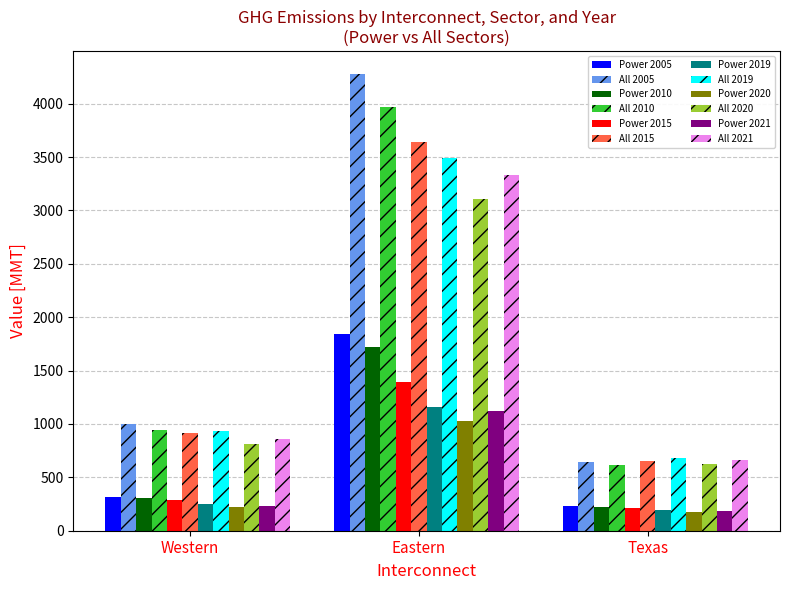

What is the sum of all Power 2020 values?

1431.8